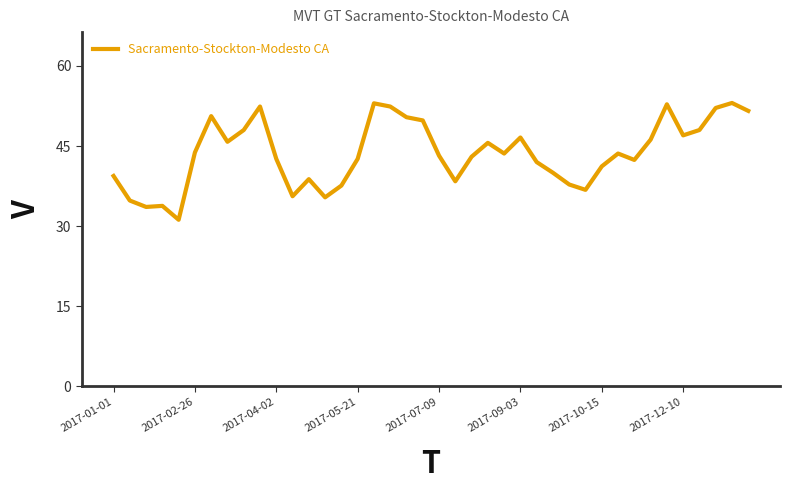

What is the minimum value shown in the chart?

31.2